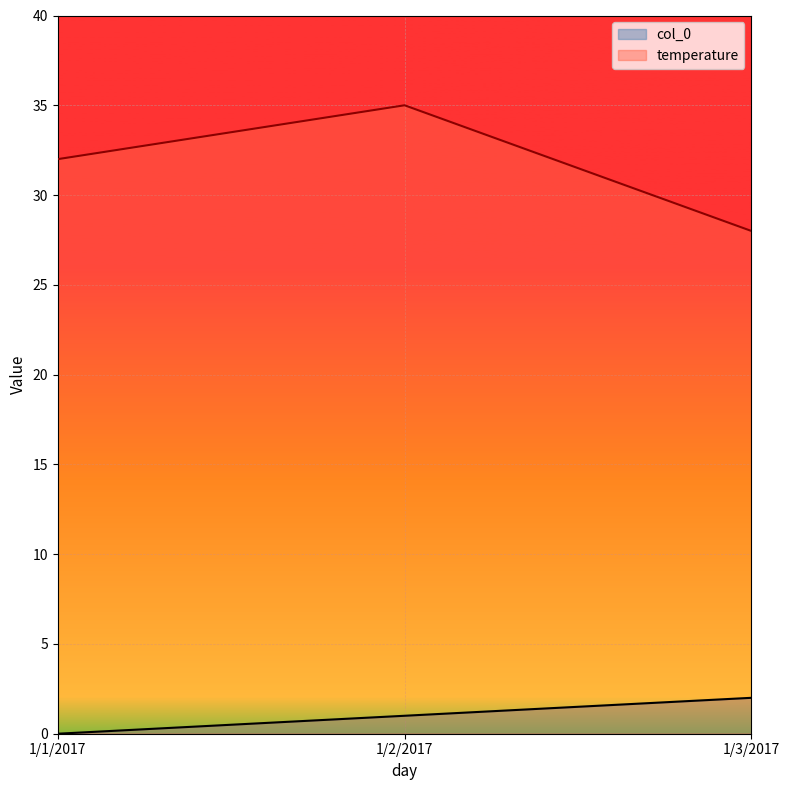

Which series has the largest range (max minus min)?

temperature